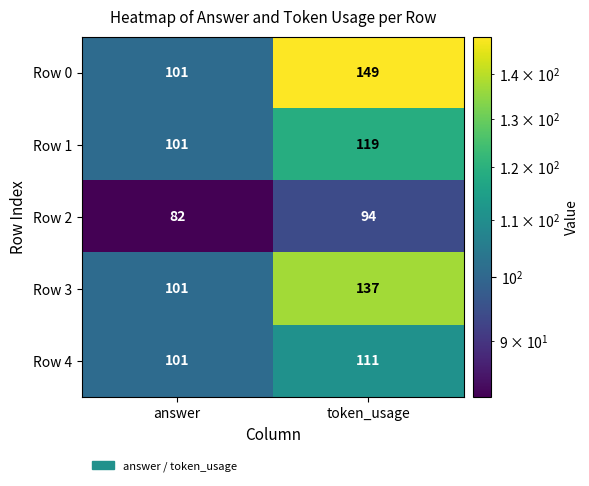

What is the total value across all series at token_usage?

610